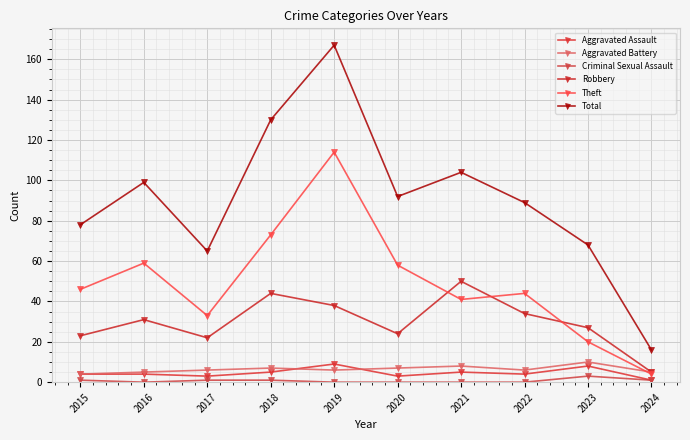

Is the value of Aggravated Battery at 2015 greater than the value of Theft at 2017?

No